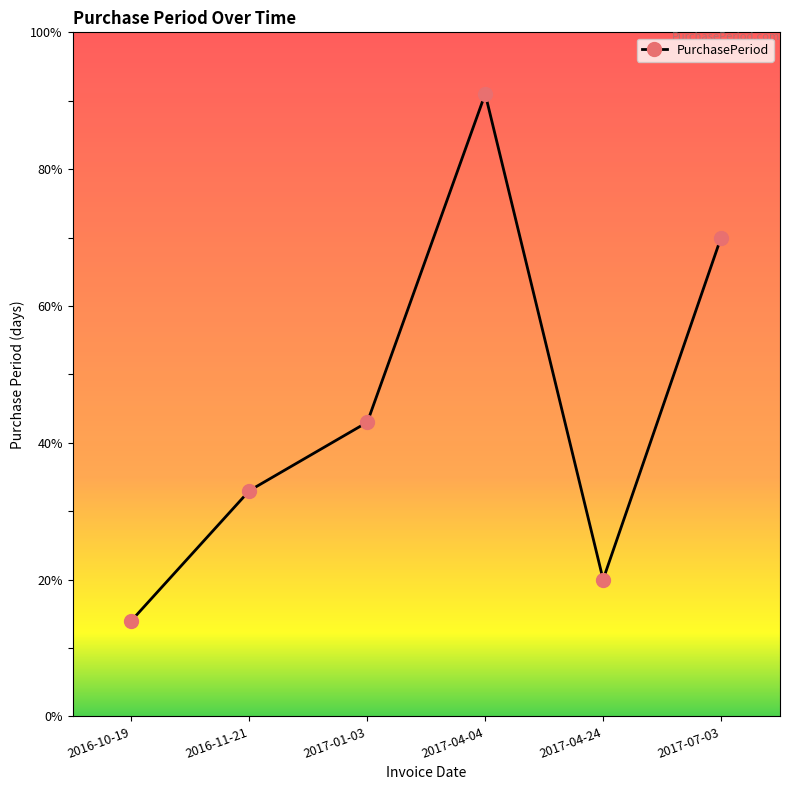

Reading right to left, what are all the values shown in this chart?

70	20	91	43	33	14